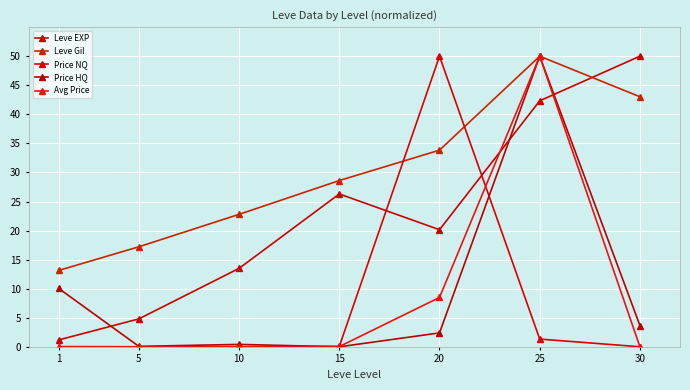

Which series has the widest spread of values?

Price HQ